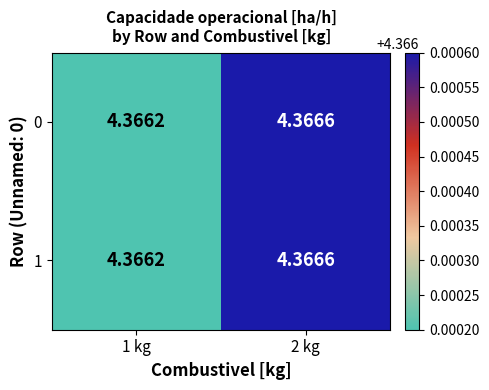

Is the value of 0 at 2 kg greater than the value of 1 at 1 kg?

Yes